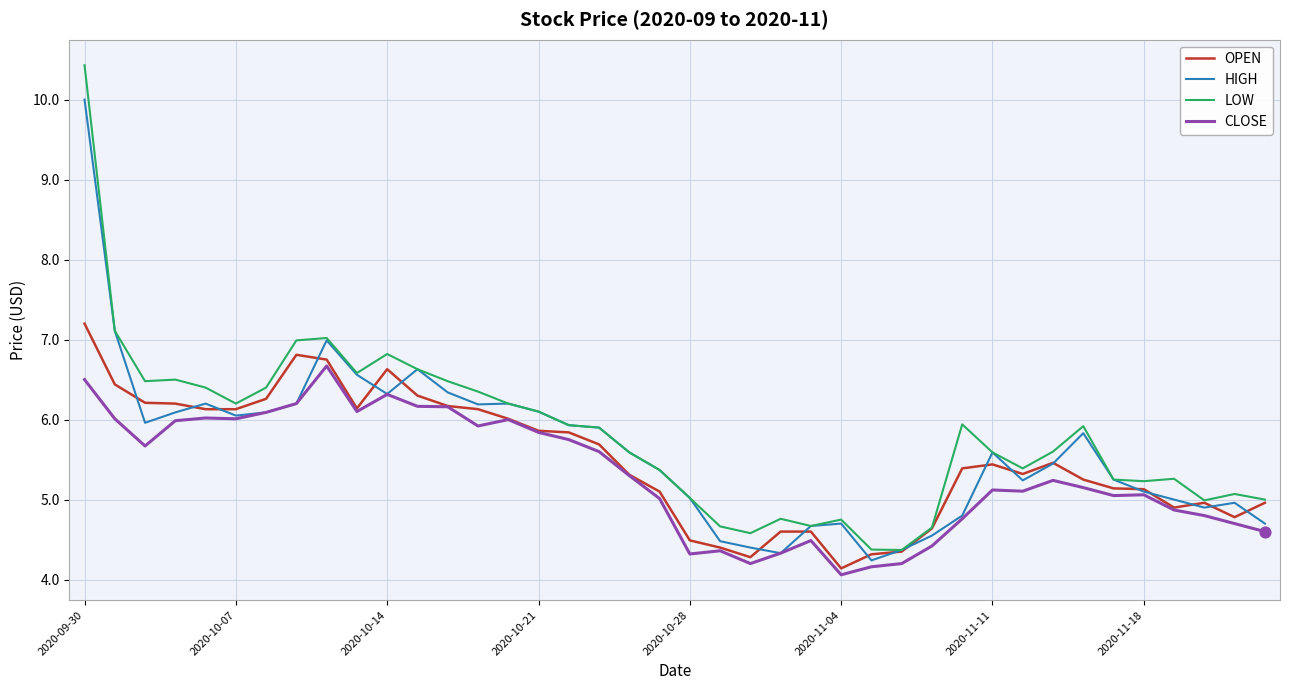

Which series has the largest range (max minus min)?

LOW